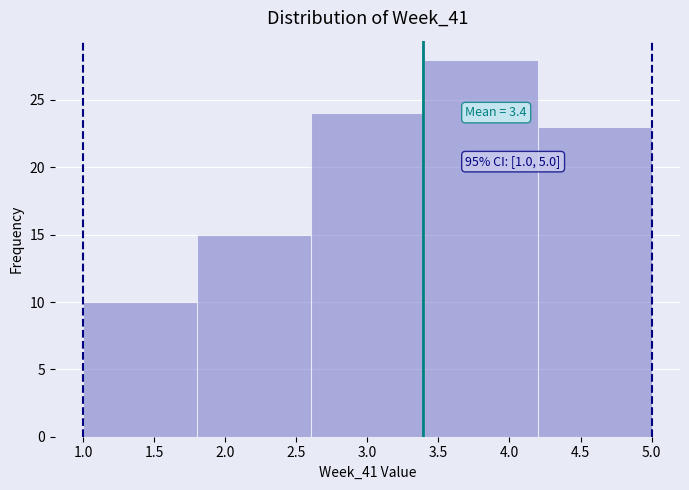

Which range on the x-axis has the tallest bar?

3.4 to 4.2